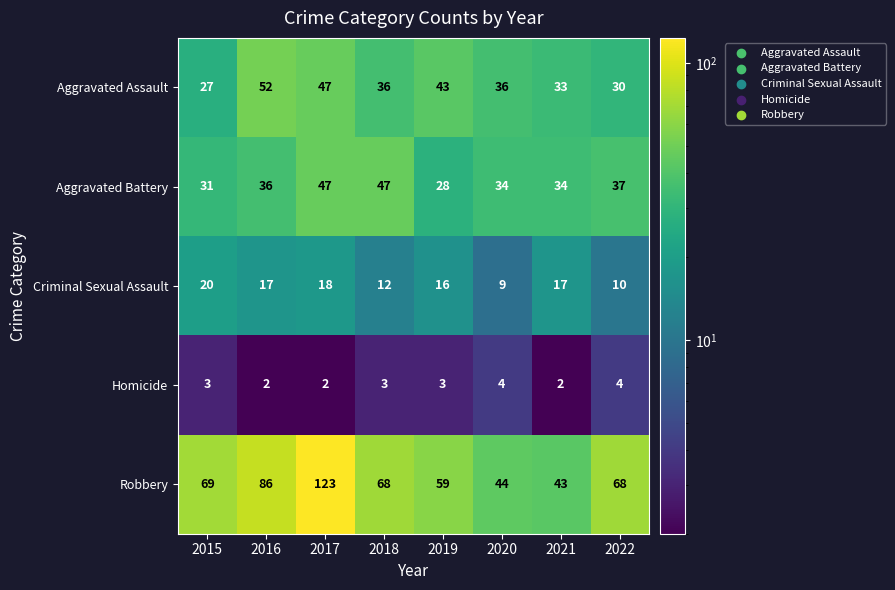

The Criminal Sexual Assault series shows 7 at 2019. True or false?

False